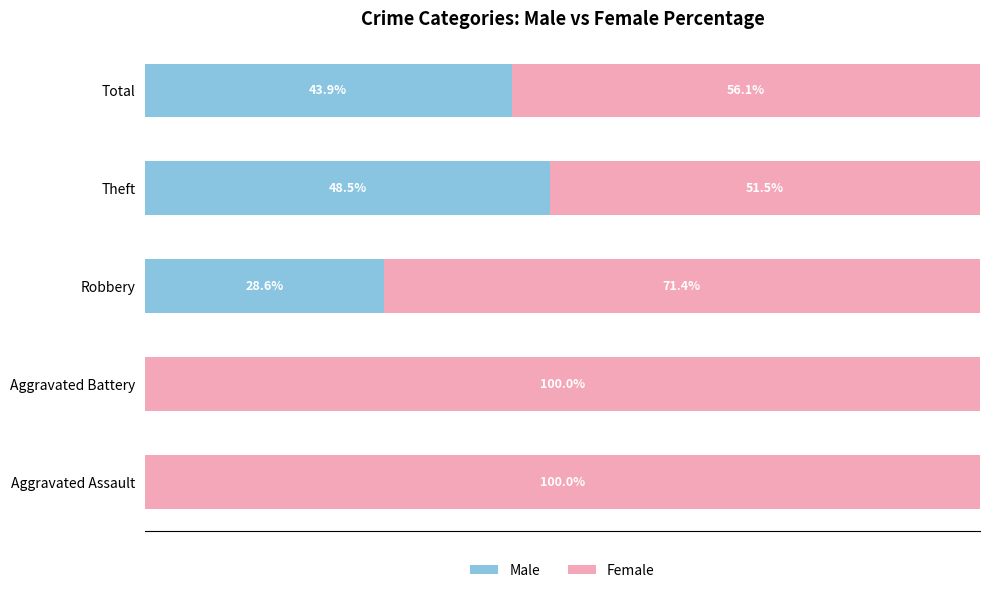

Which category has the highest value in the Male series?

Theft